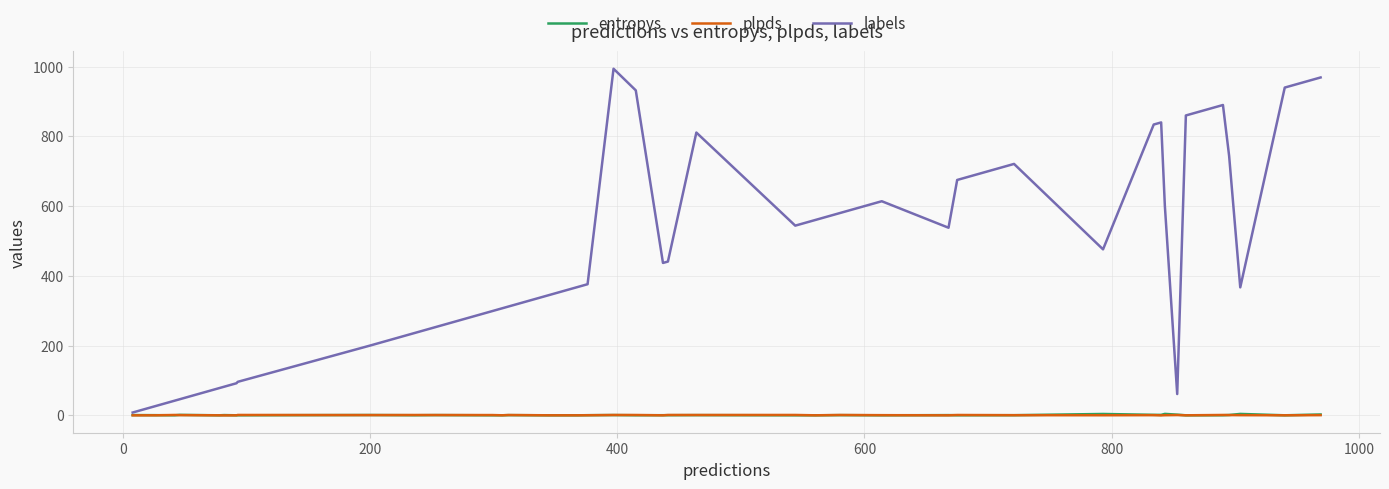

In plpds, how many points are higher than both neighbors (excluding endpoints)?

12